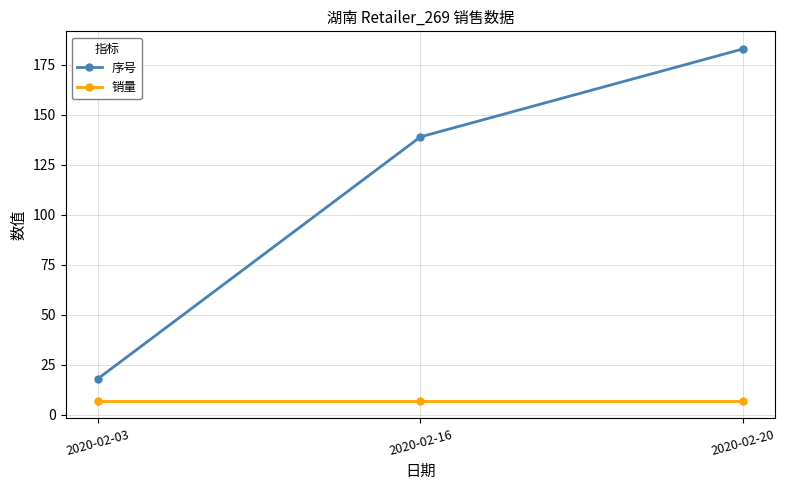

What is the value of the 序号 point at the 1st from the left?

18